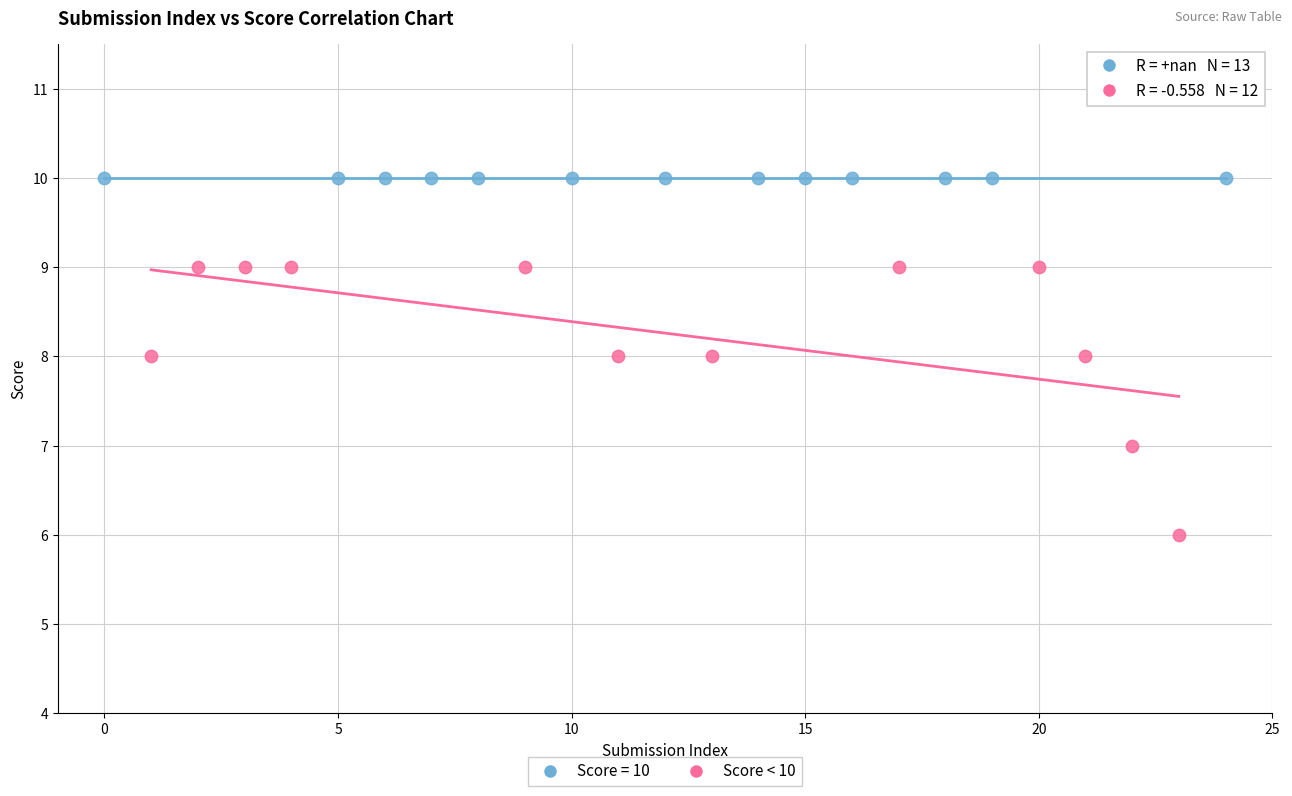

Which series contains the lowest Y value?

Score < 10